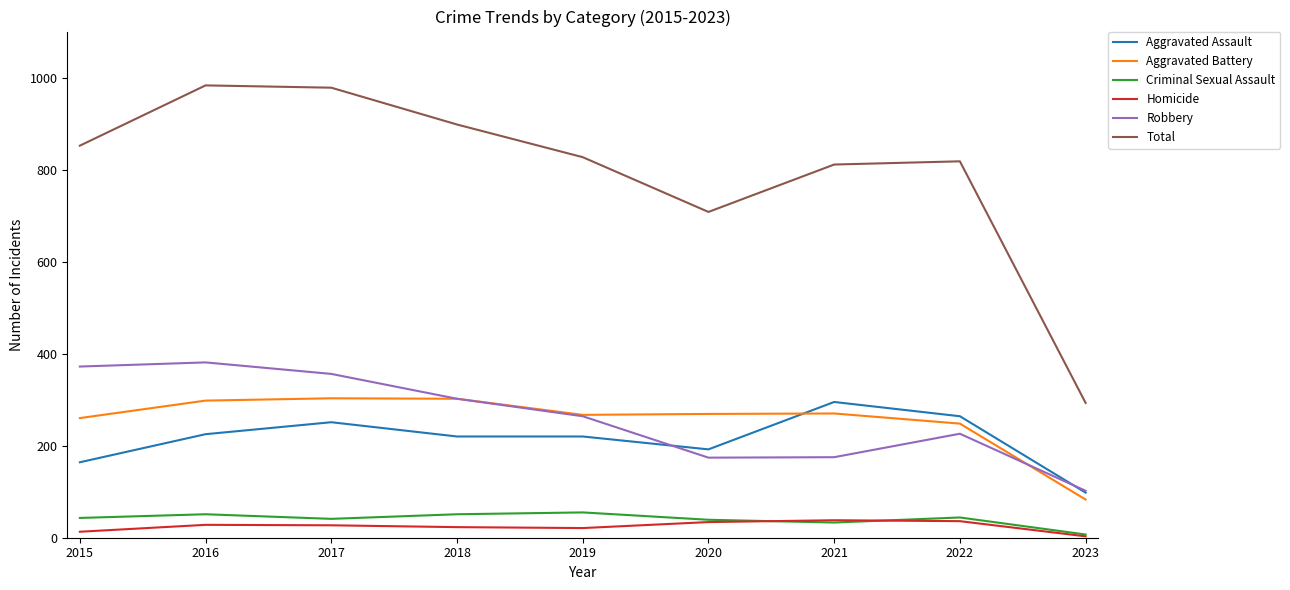

What is the approximate value of Robbery at 2016, to the nearest 5?

380